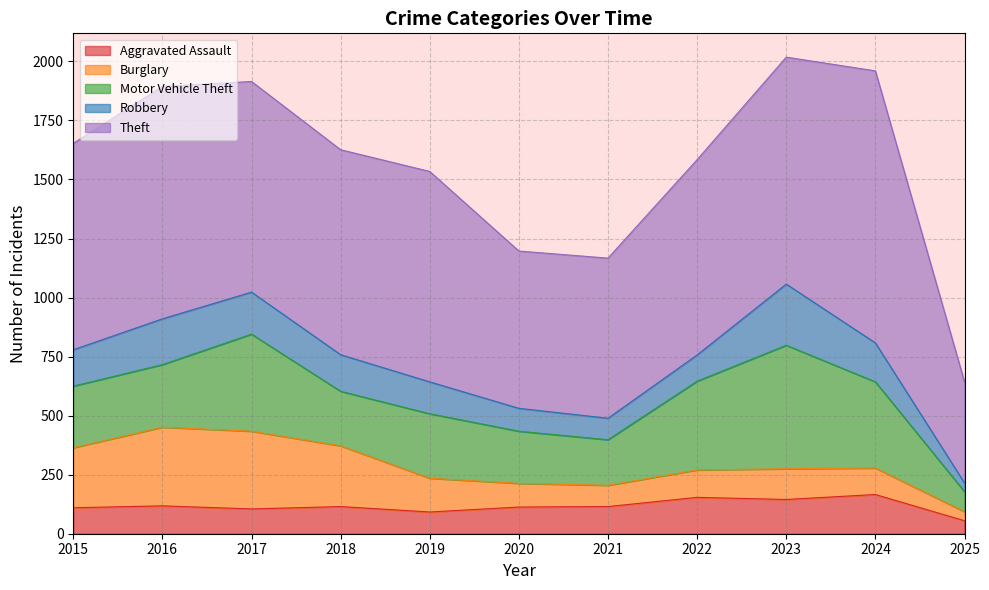

At which category is the sum across all series the highest?

2023